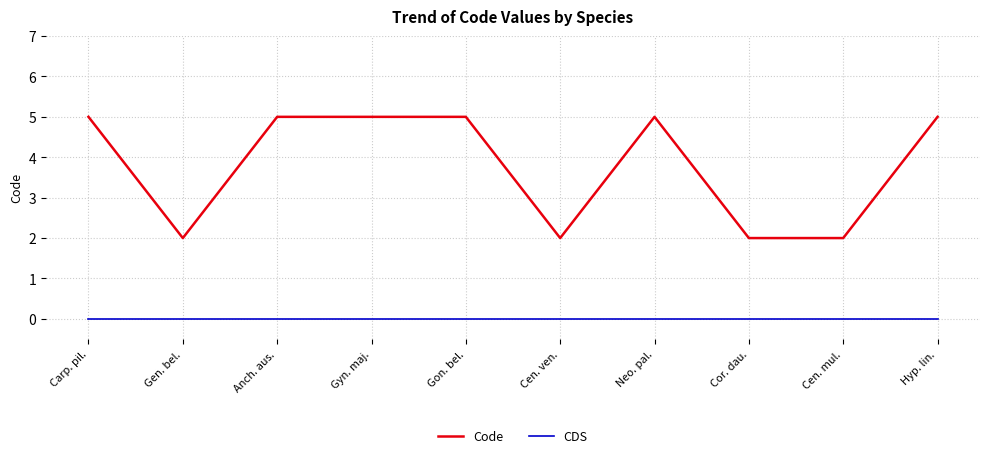

True or false: Code and CDS cross at least once.

False